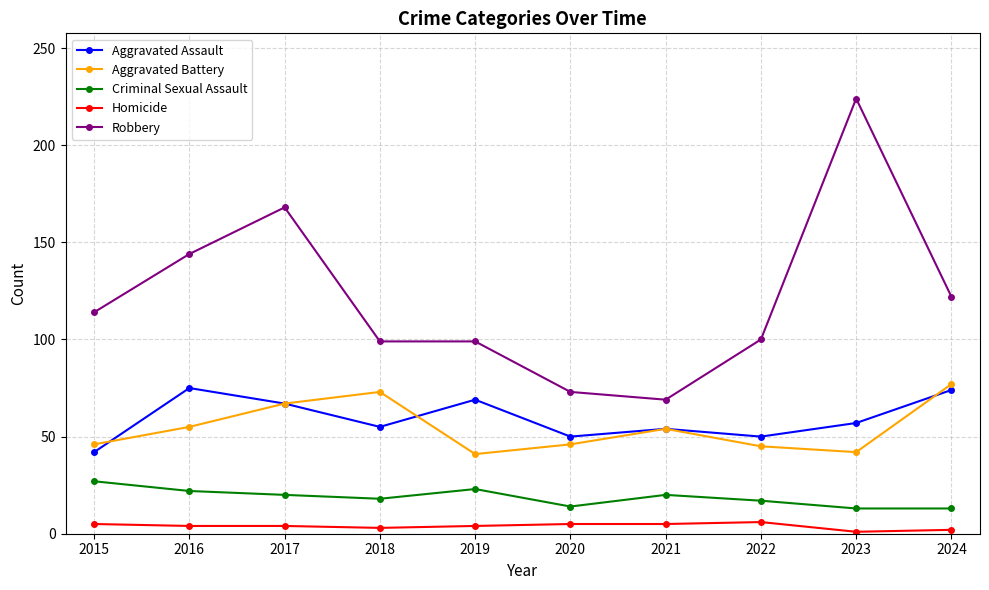

At 2018, list the series in order from smallest to largest.

Homicide, Criminal Sexual Assault, Aggravated Assault, Aggravated Battery, Robbery